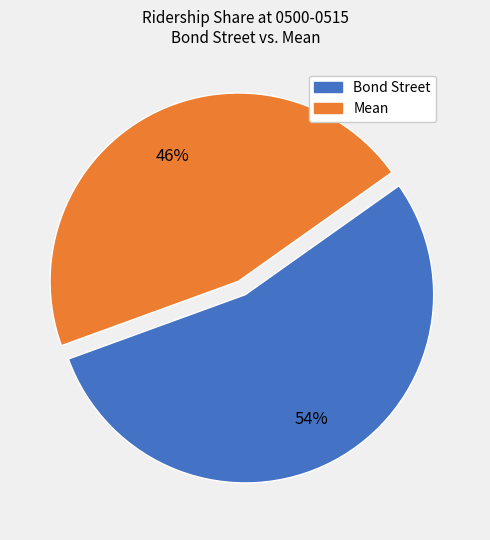

Rank the categories by value from lowest to highest.

Mean, Bond Street